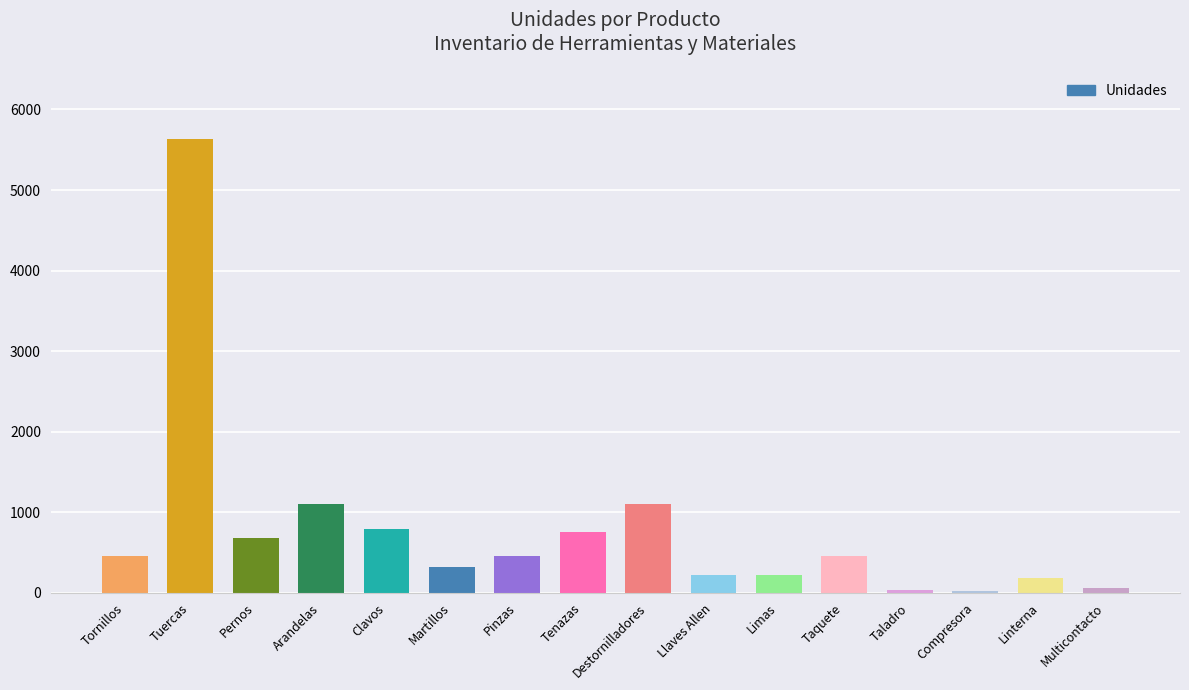

Which has a higher value, Tornillos or Destornilladores?

Destornilladores